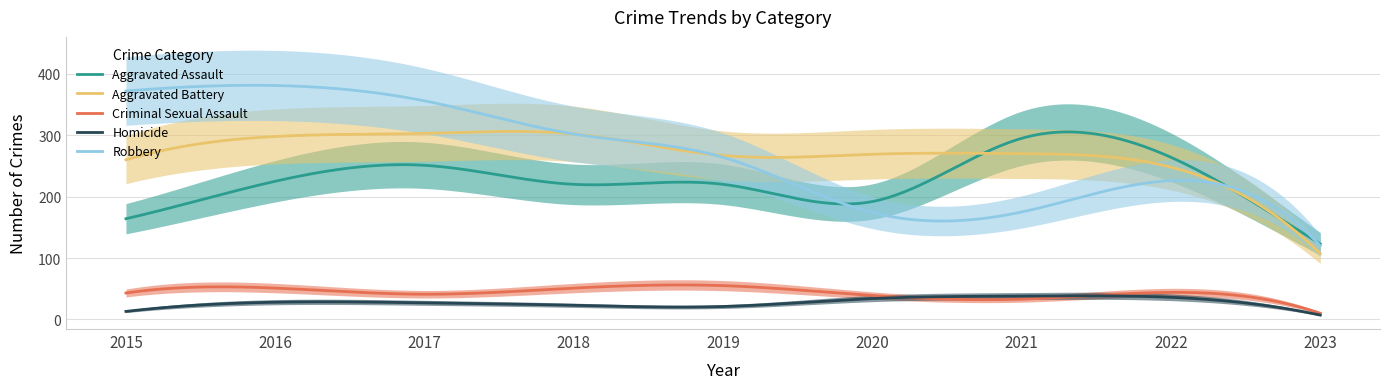

Reading right to left, transcribe all the data shown in this chart.

Aggravated Assault: 2023=123	2022=264	2021=295	2020=192	2019=220	2018=220	2017=251	2016=225	2015=164
Aggravated Battery: 2023=107	2022=248	2021=270	2020=269	2019=267	2018=302	2017=303	2016=298	2015=260
Criminal Sexual Assault: 2023=10	2022=44	2021=33	2020=39	2019=55	2018=51	2017=41	2016=51	2015=43
Homicide: 2023=7	2022=36	2021=38	2020=34	2019=21	2018=23	2017=27	2016=28	2015=13
Robbery: 2023=120	2022=226	2021=175	2020=174	2019=264	2018=302	2017=356	2016=381	2015=372